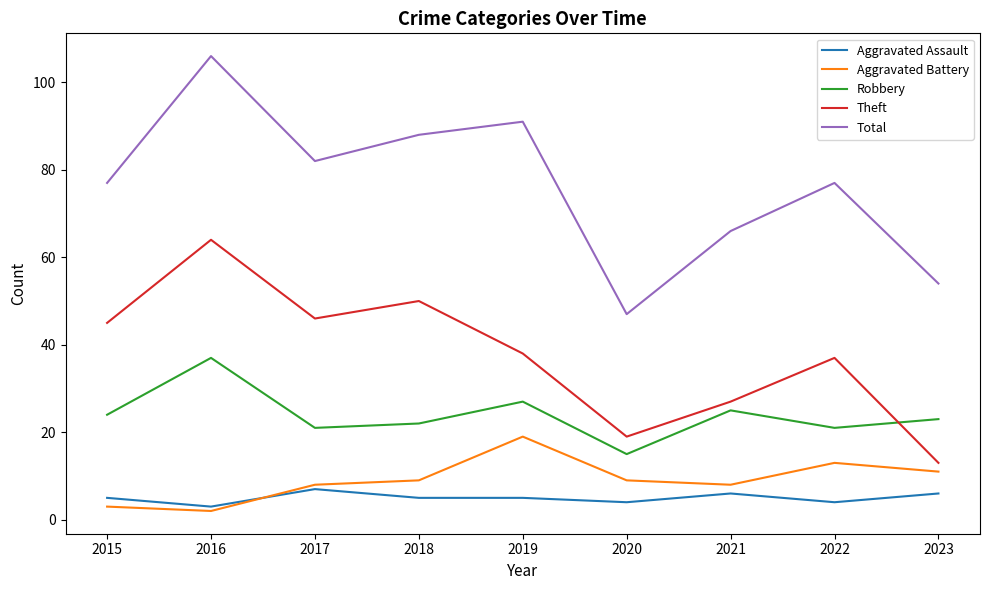

At 2020, list the series in order from smallest to largest.

Aggravated Assault, Aggravated Battery, Robbery, Theft, Total